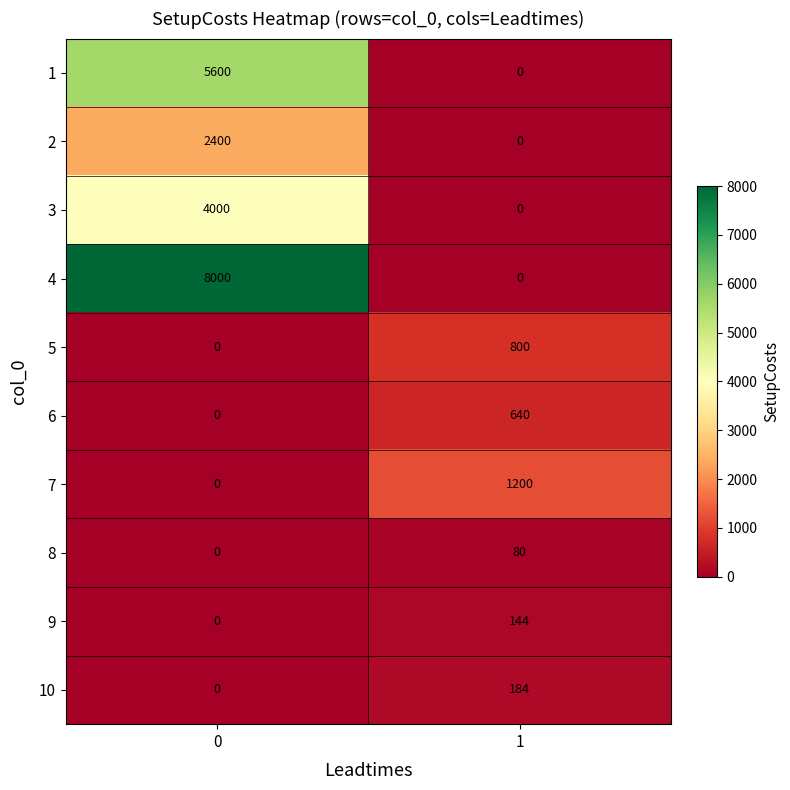

List the labels in order of 7 value, largest first.

1, 0